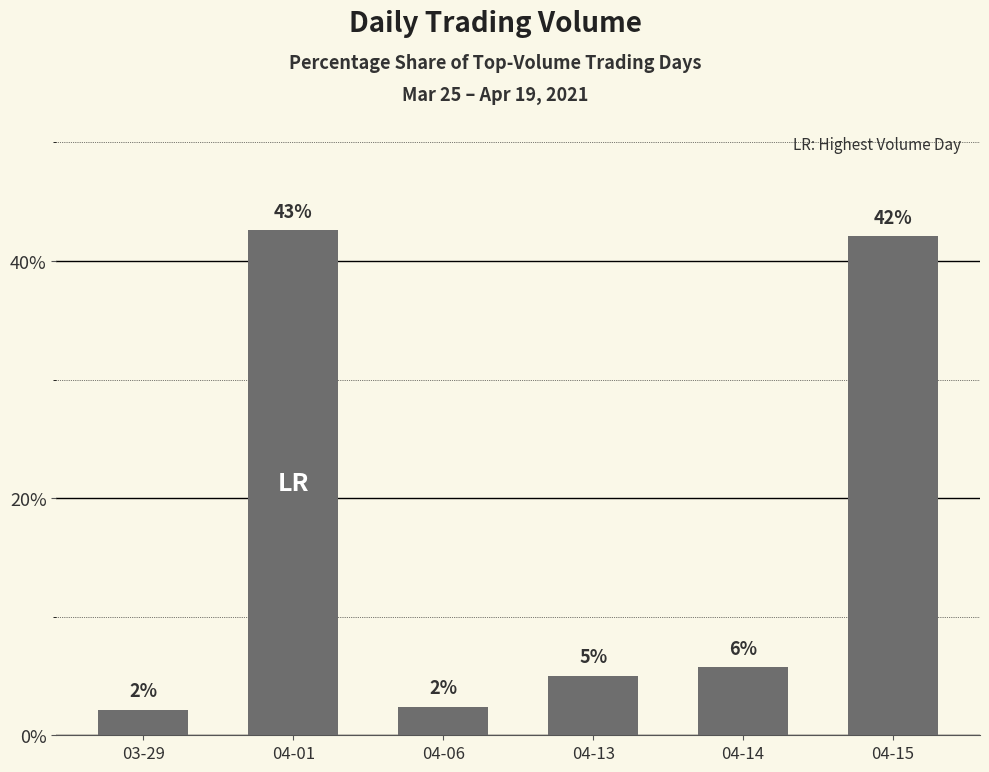

Where is the data nearest to the value 22?

04-14